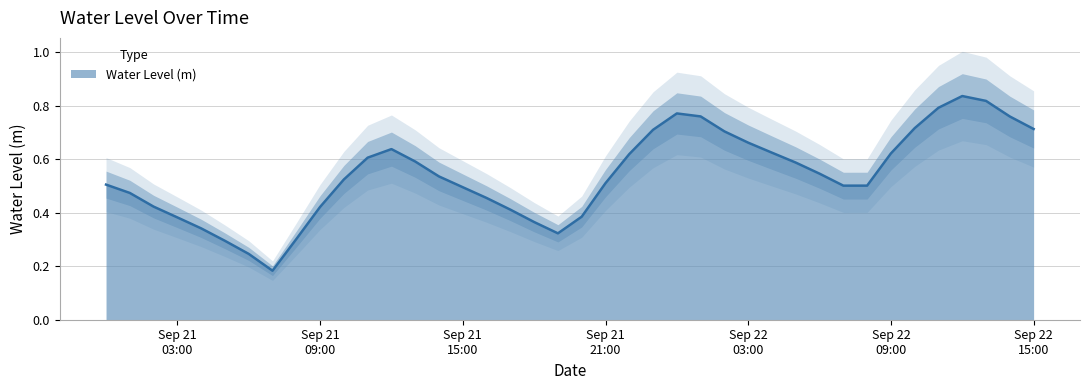

What is the change in value from 2024-09-21 06:00:00 to 2024-09-22 08:00:00?

+0.3